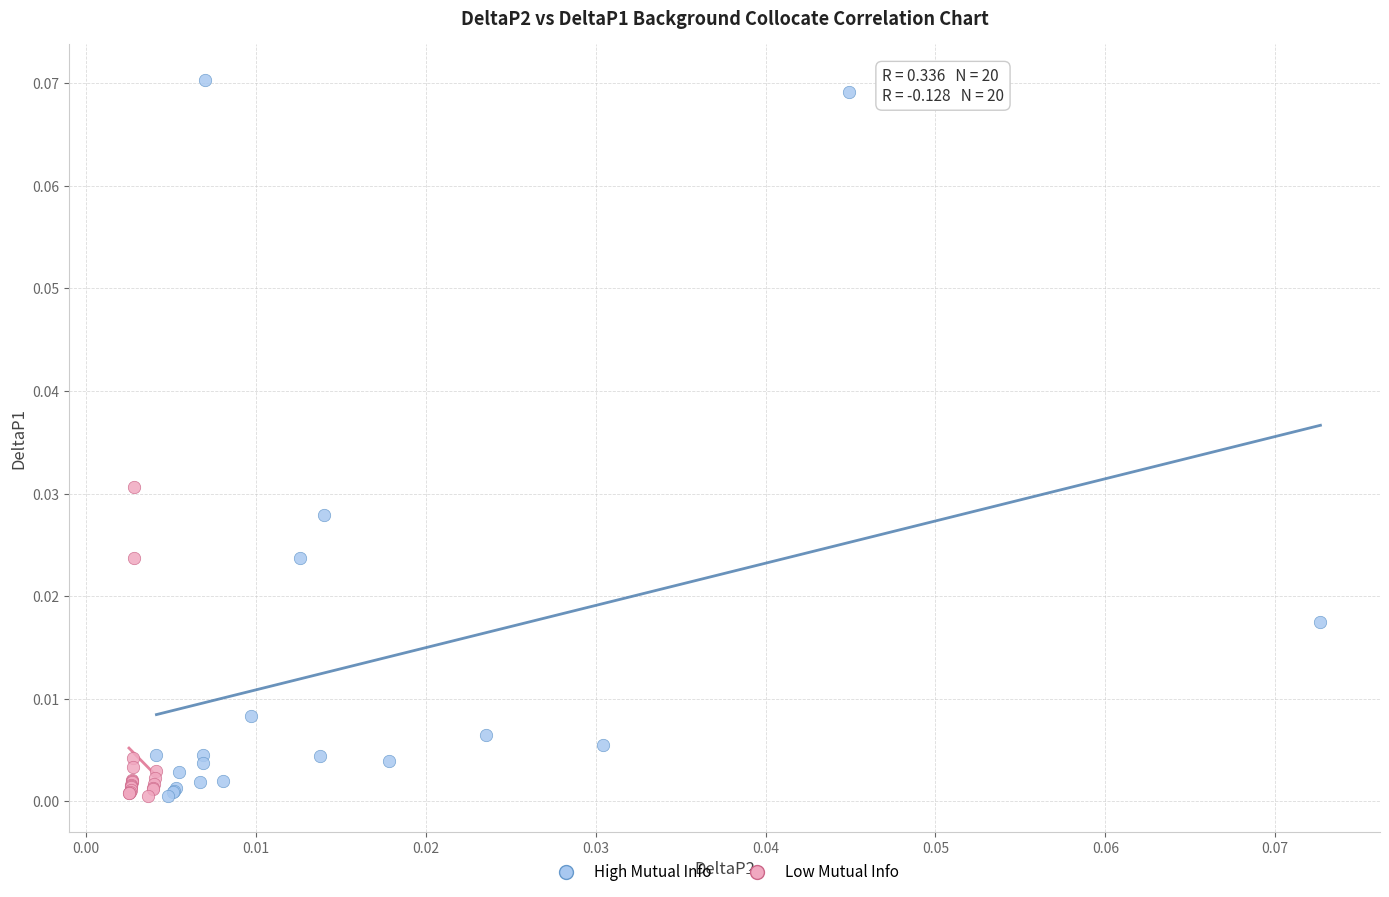

Which series reaches the maximum Y coordinate?

High Mutual Info